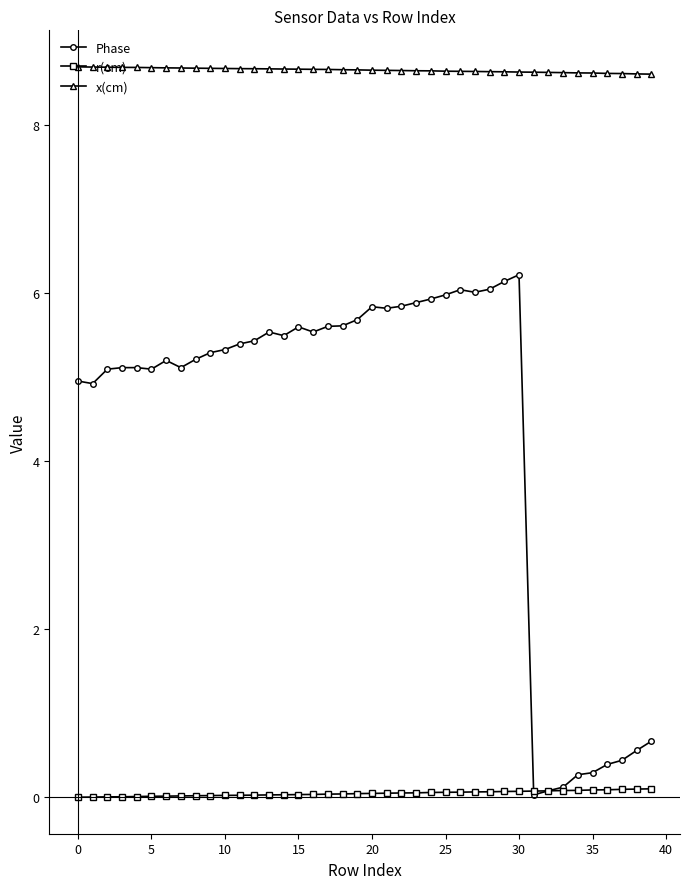

At how many categories does at least one series exceed 7?

40